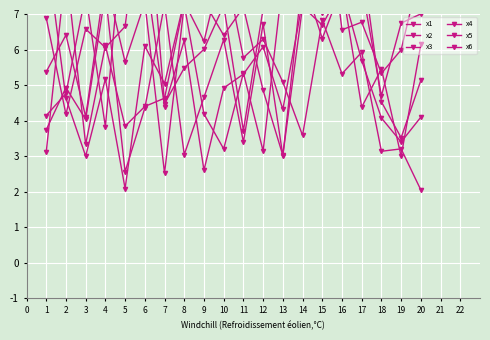

What is the smallest value displayed?

2.0